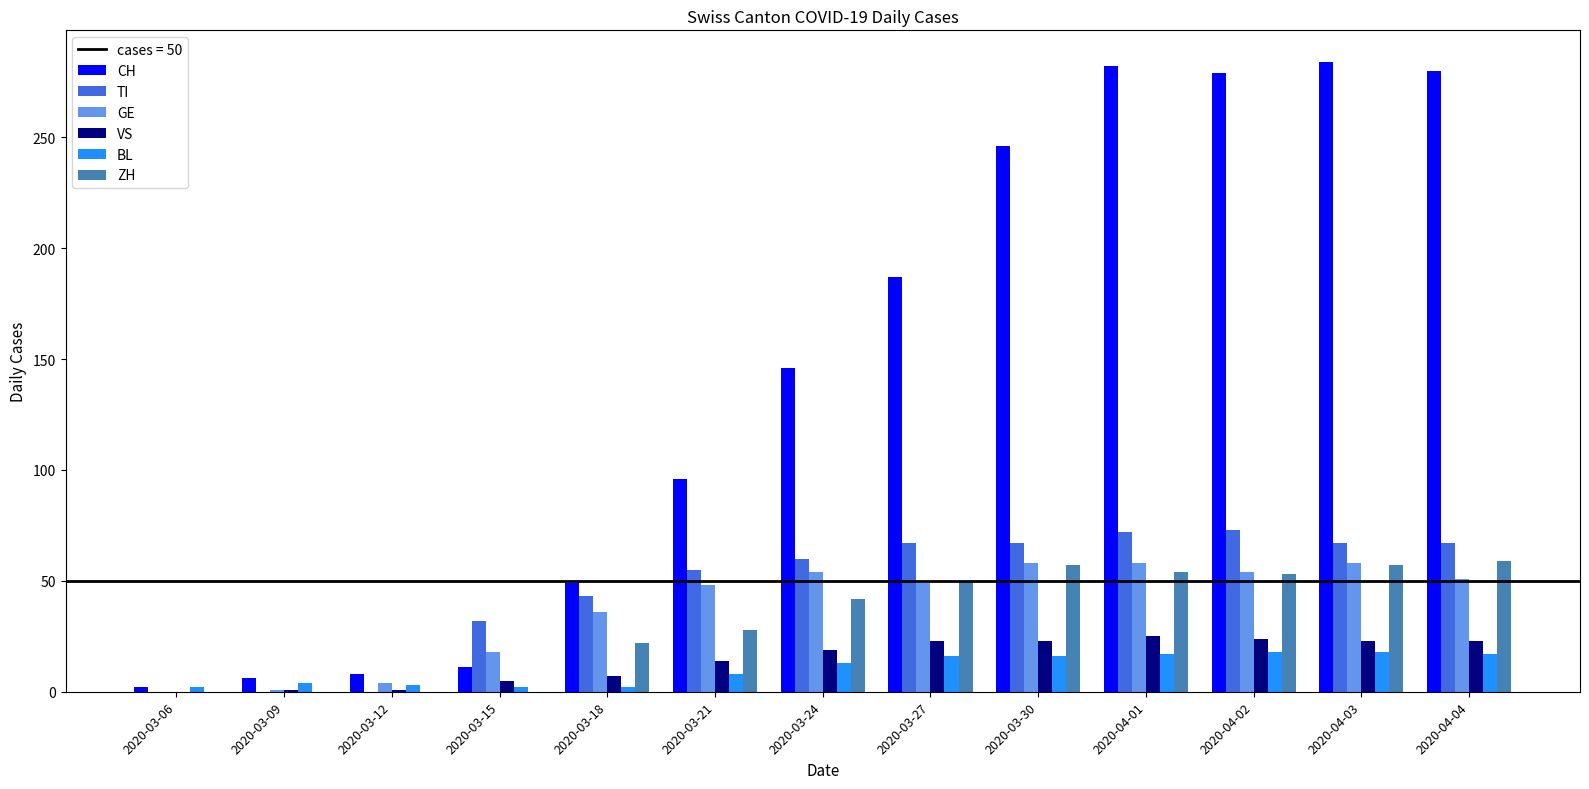

What is the maximum value shown in the chart?

284